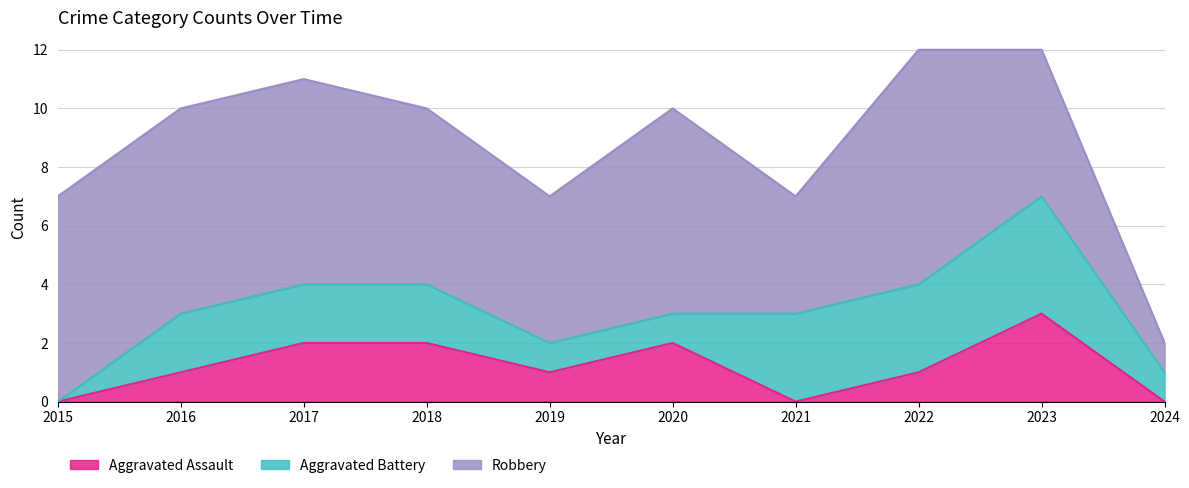

What are all the series names shown in the legend?

Aggravated Assault, Aggravated Battery, Robbery